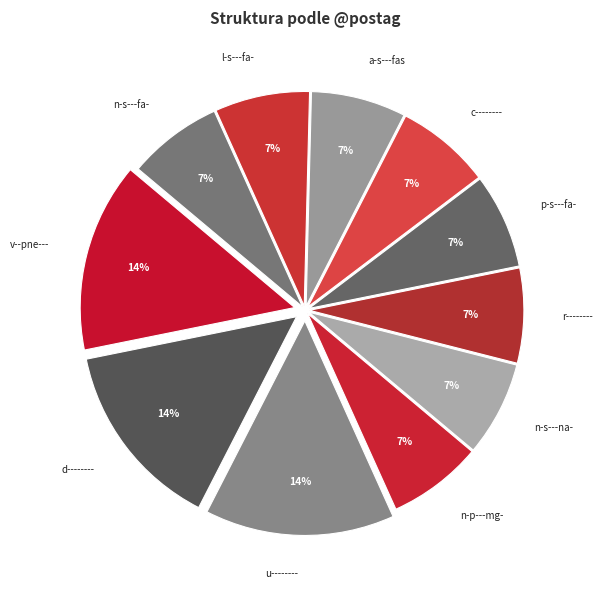

True or false: r-------- accounts for 7% of the total.

True